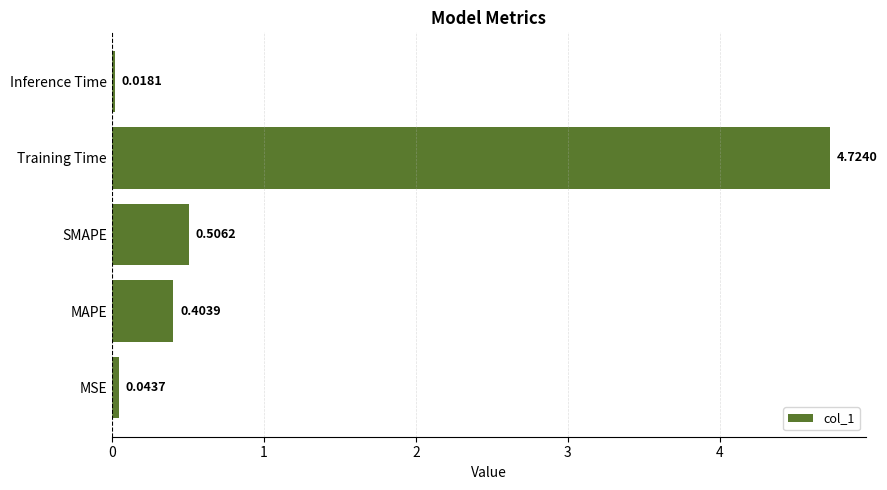

Where is the data nearest to the value 2?

SMAPE